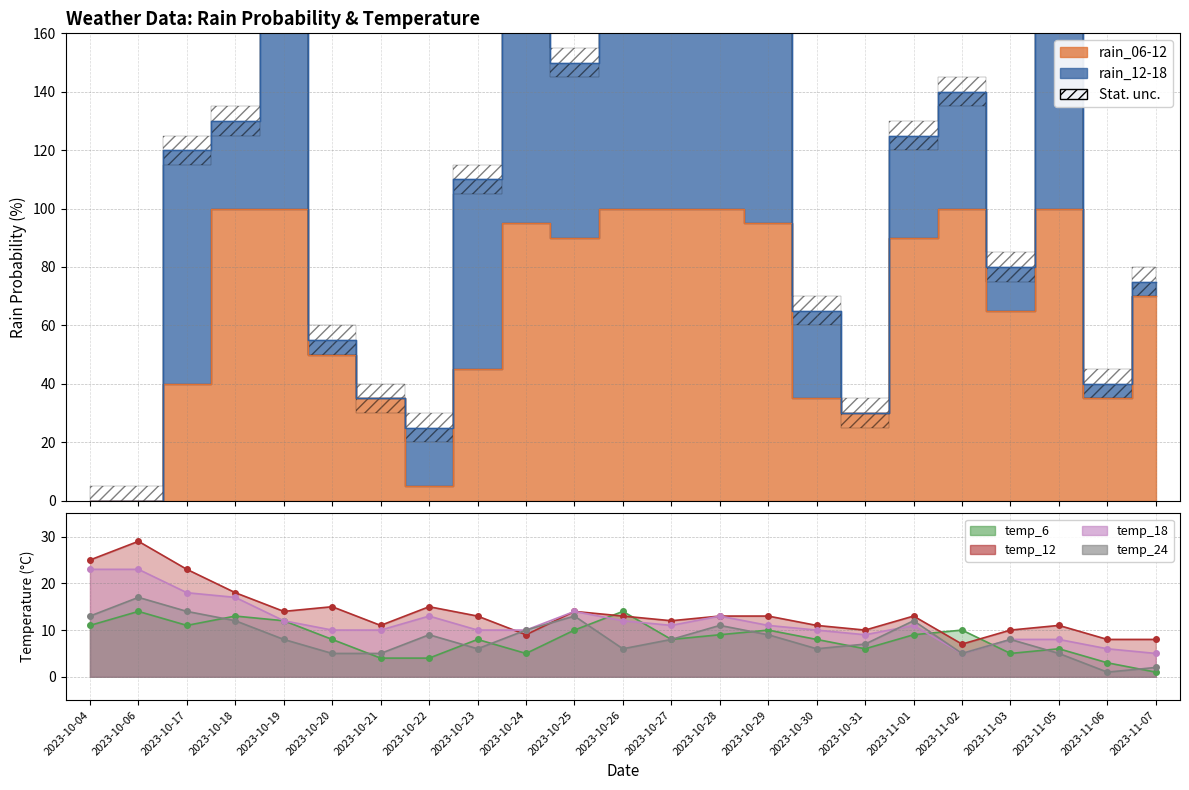

How many data points in temp_12 are above 13?

8